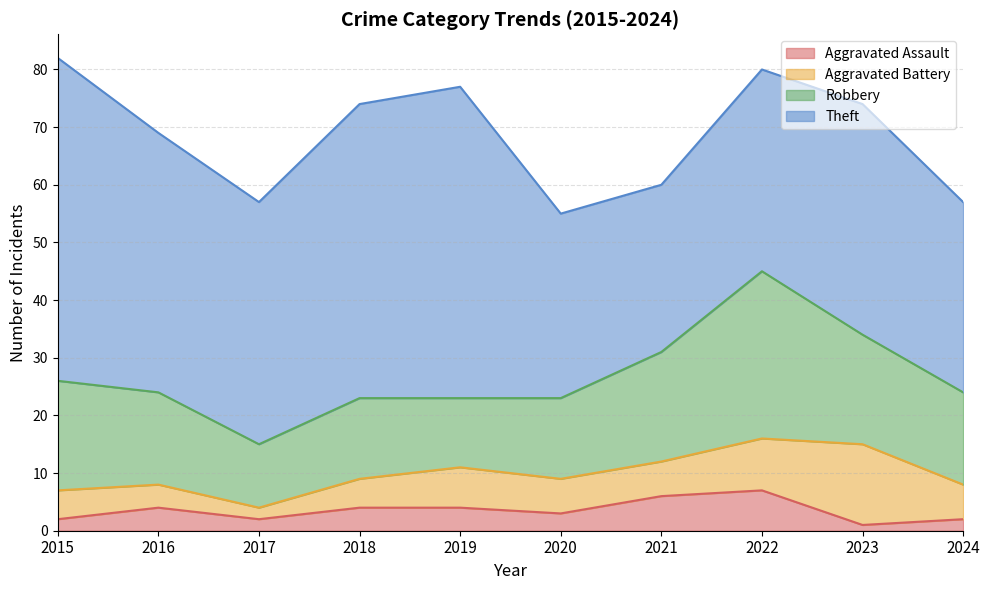

Which label corresponds to the largest value in the chart?

2015